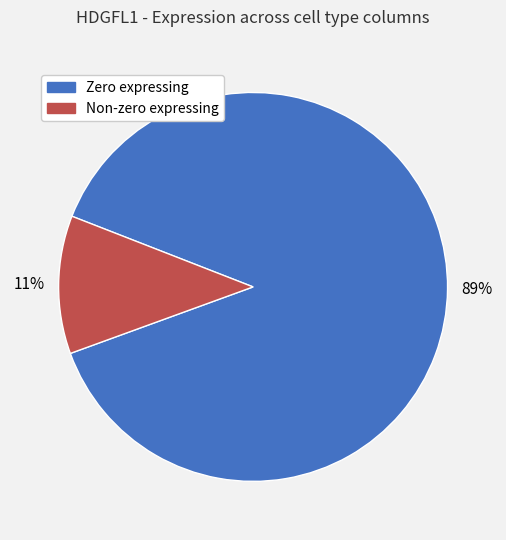

Does any single category account for the majority?

Yes